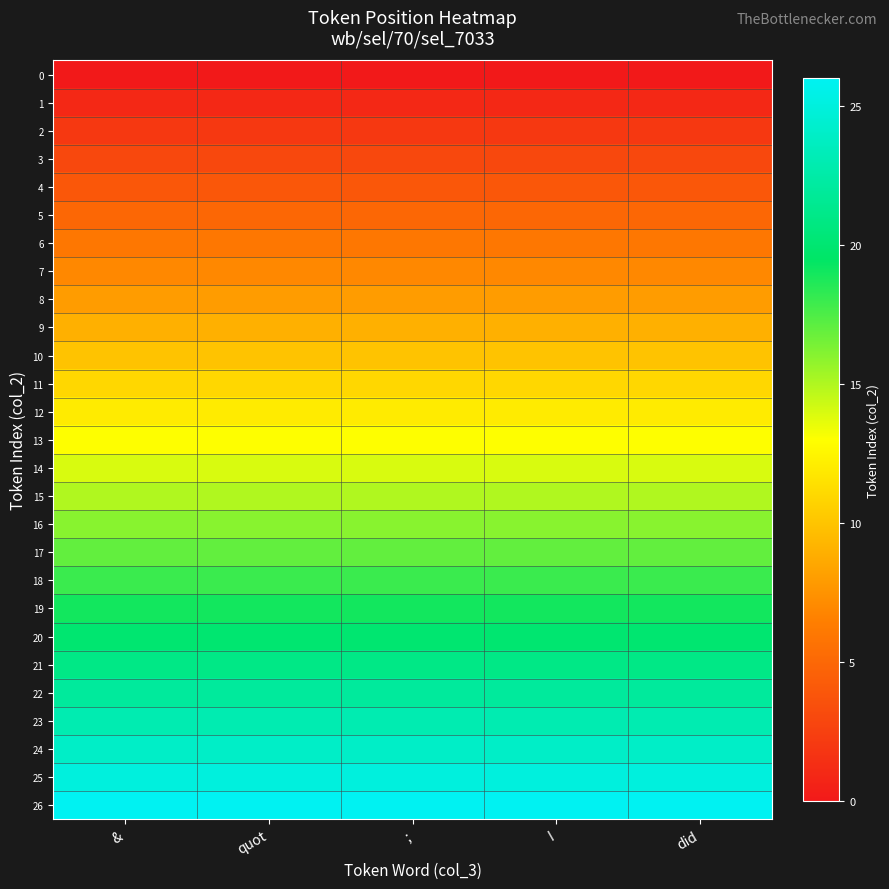

Which series has the largest total across all categories?

26